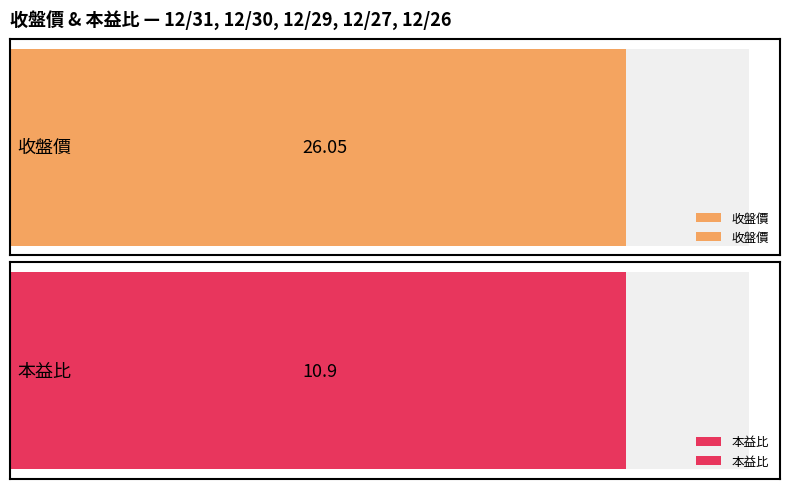

Which category has the highest value in the 收盤價 series?

12/27